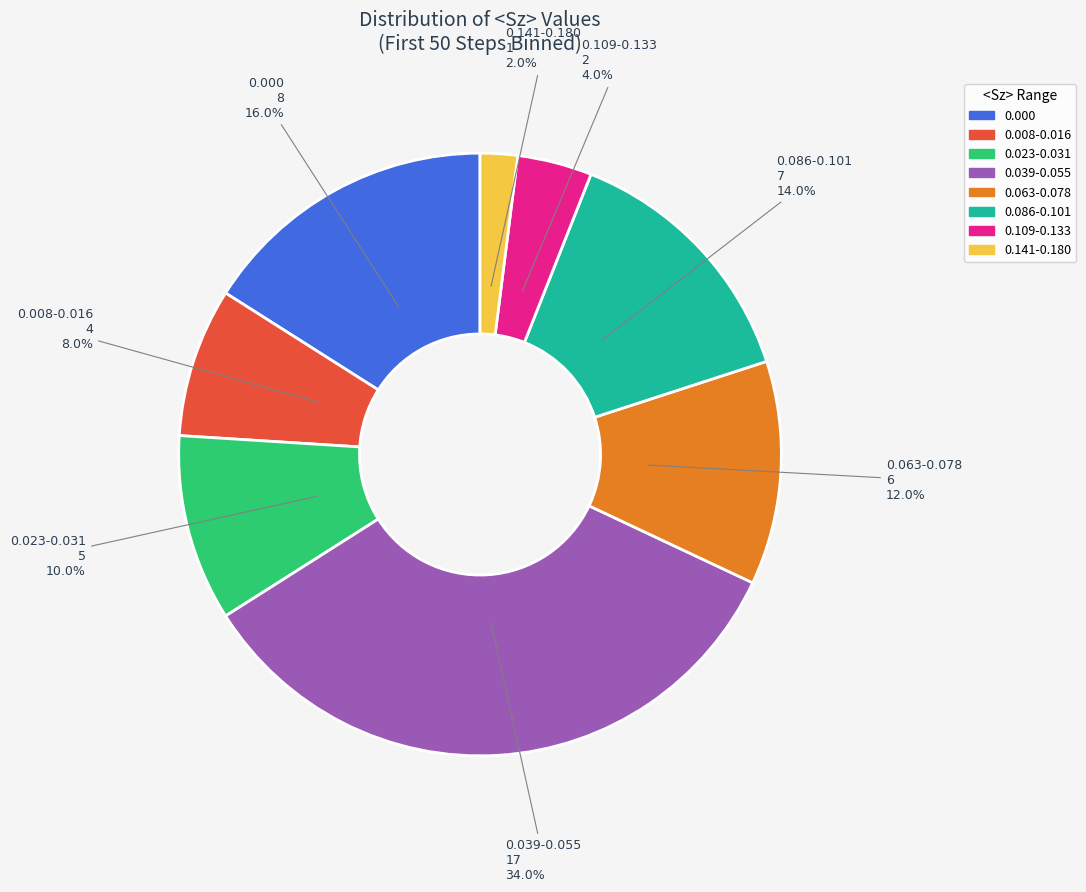

Which slice is the smallest?

0.141-0.180